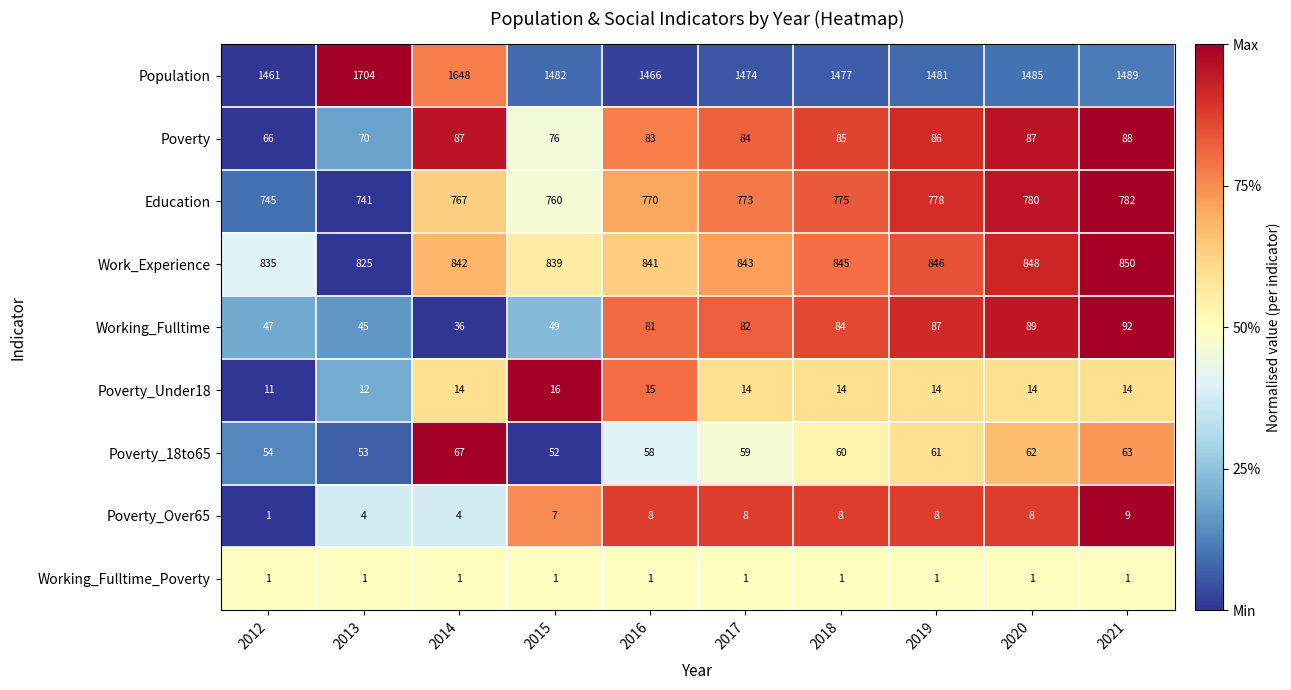

Rank the series at 2018 from highest to lowest value.

Population, Work_Experience, Education, Poverty, Working_Fulltime, Poverty_18to65, Poverty_Under18, Poverty_Over65, Working_Fulltime_Poverty